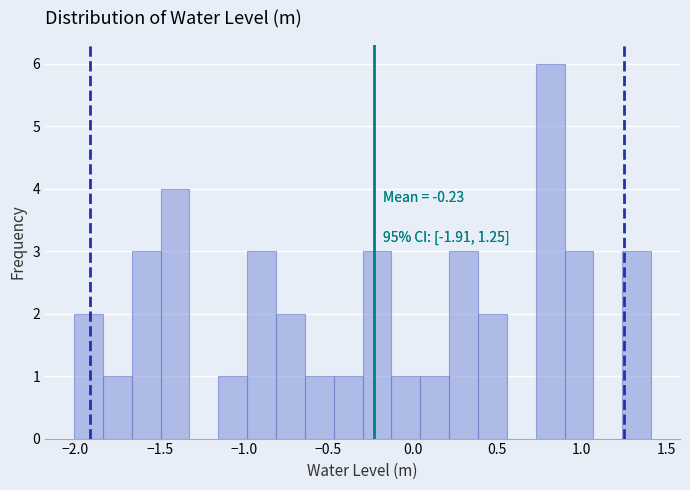

Around what value on the x-axis is the tallest bar? Give the approximate position of its centre, as read against the axis.

0.80